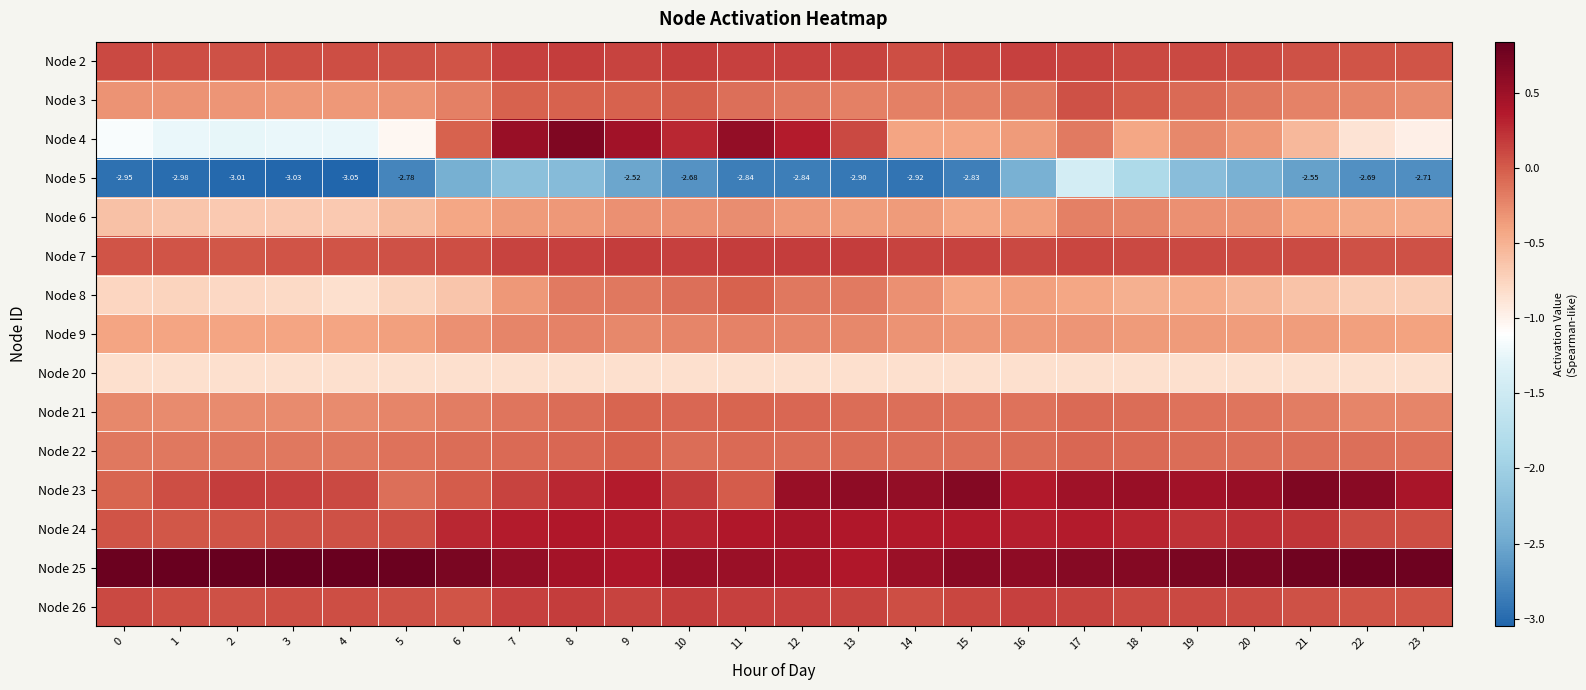

Is it true that Node 20 equals -0.8 at 17?

True